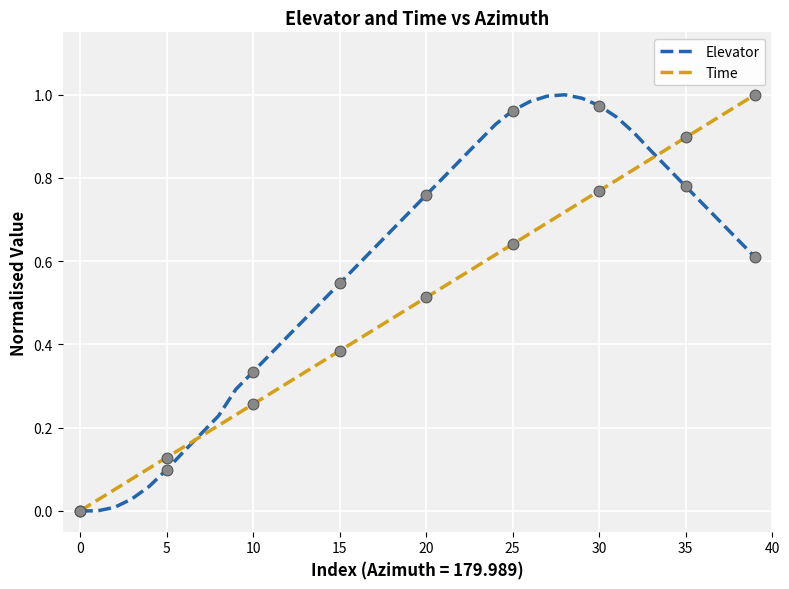

What are all the series names shown in the legend?

Elevator, Time